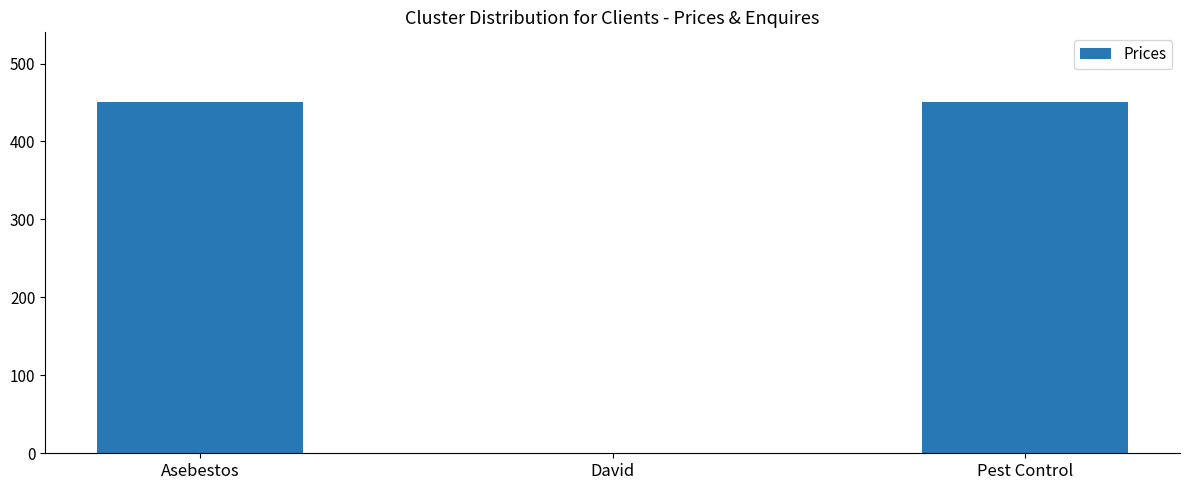

What is the sum of the values at David and Asebestos?

450